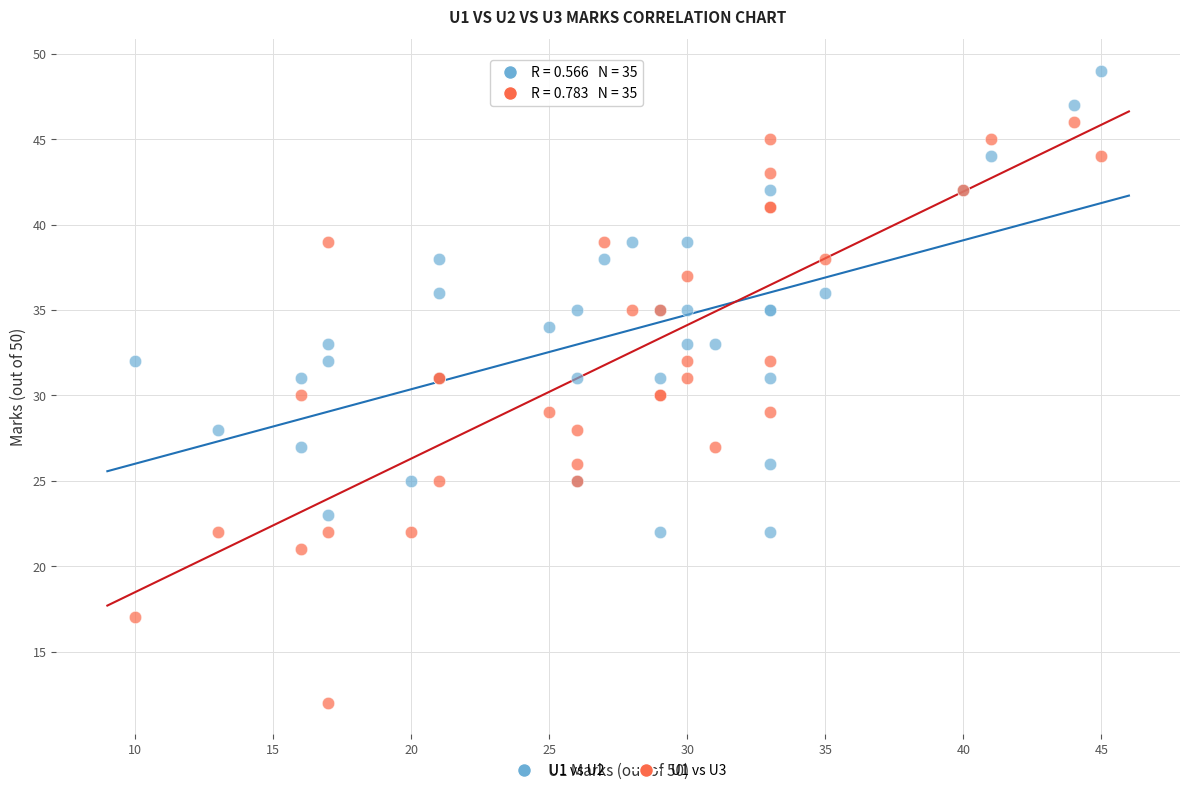

Which series contains the highest Y value?

U1 vs U2